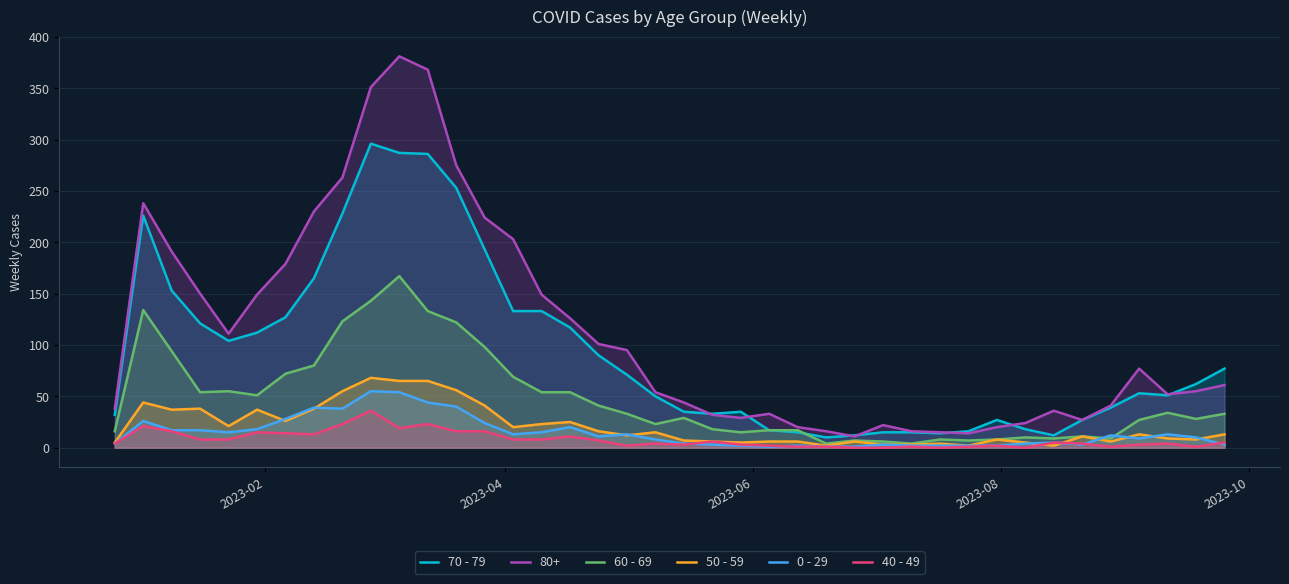

Does the chart display data point markers on the line(s)?

No